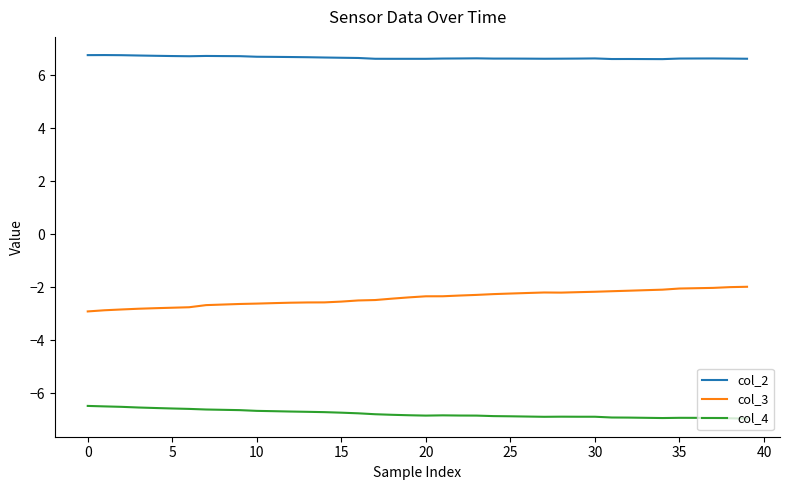

Which series has the largest total across all categories?

col_2